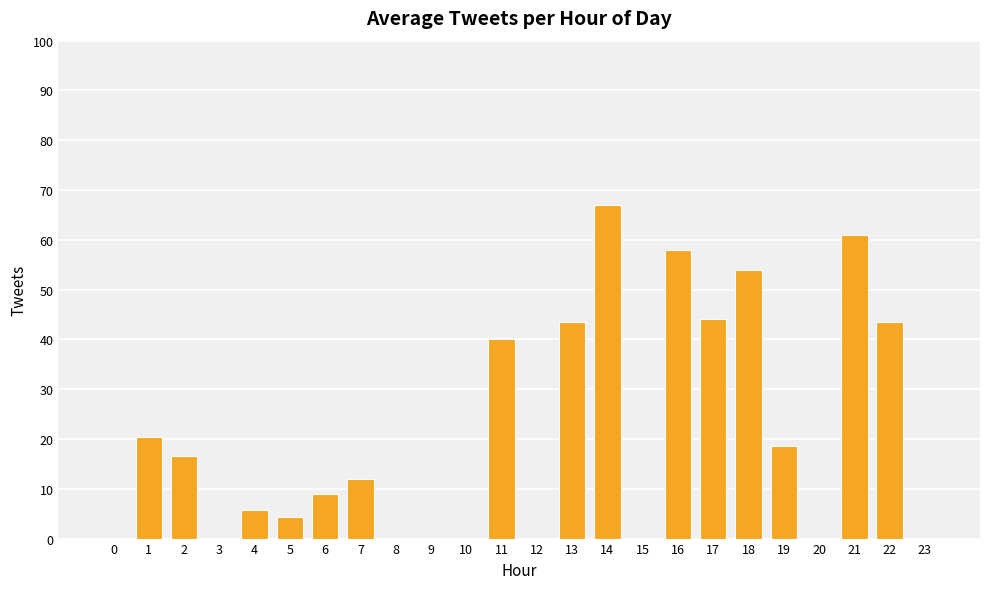

What is the change in value from 12 to 19?

+18.5